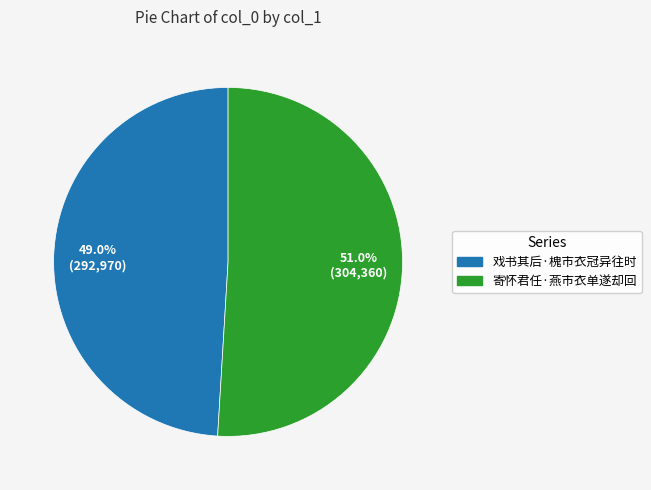

Is there a majority slice in this chart?

Yes